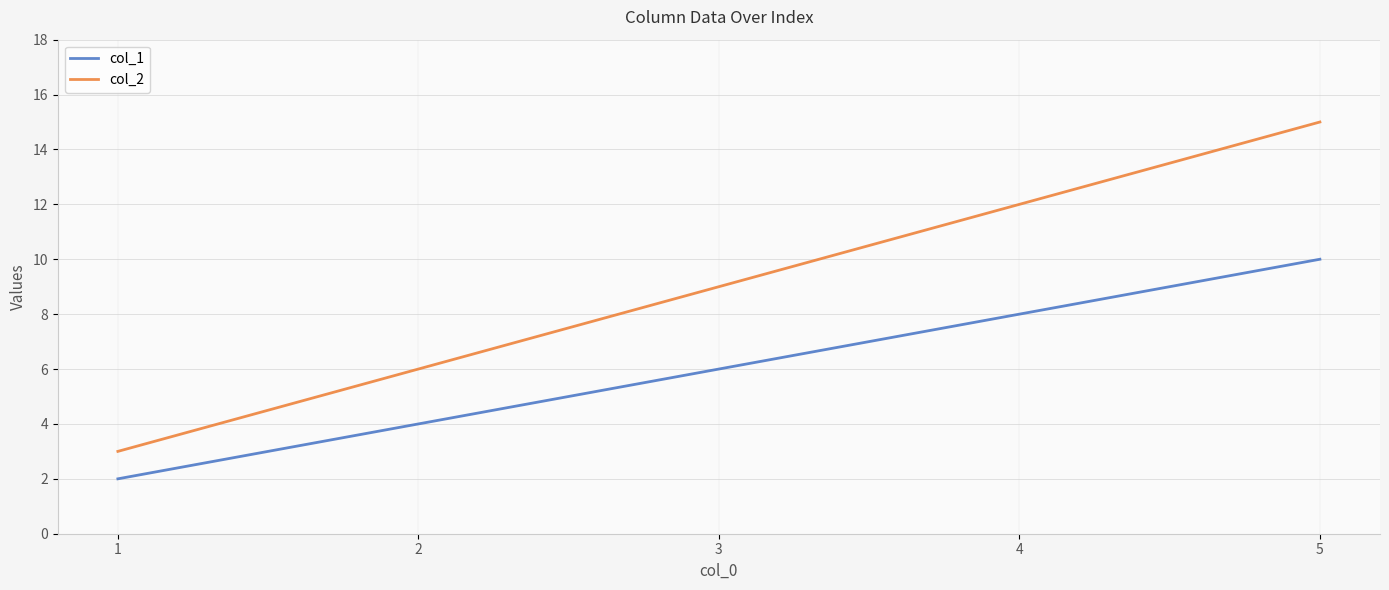

List the labels in order of col_2 value, smallest first.

1, 2, 3, 4, 5